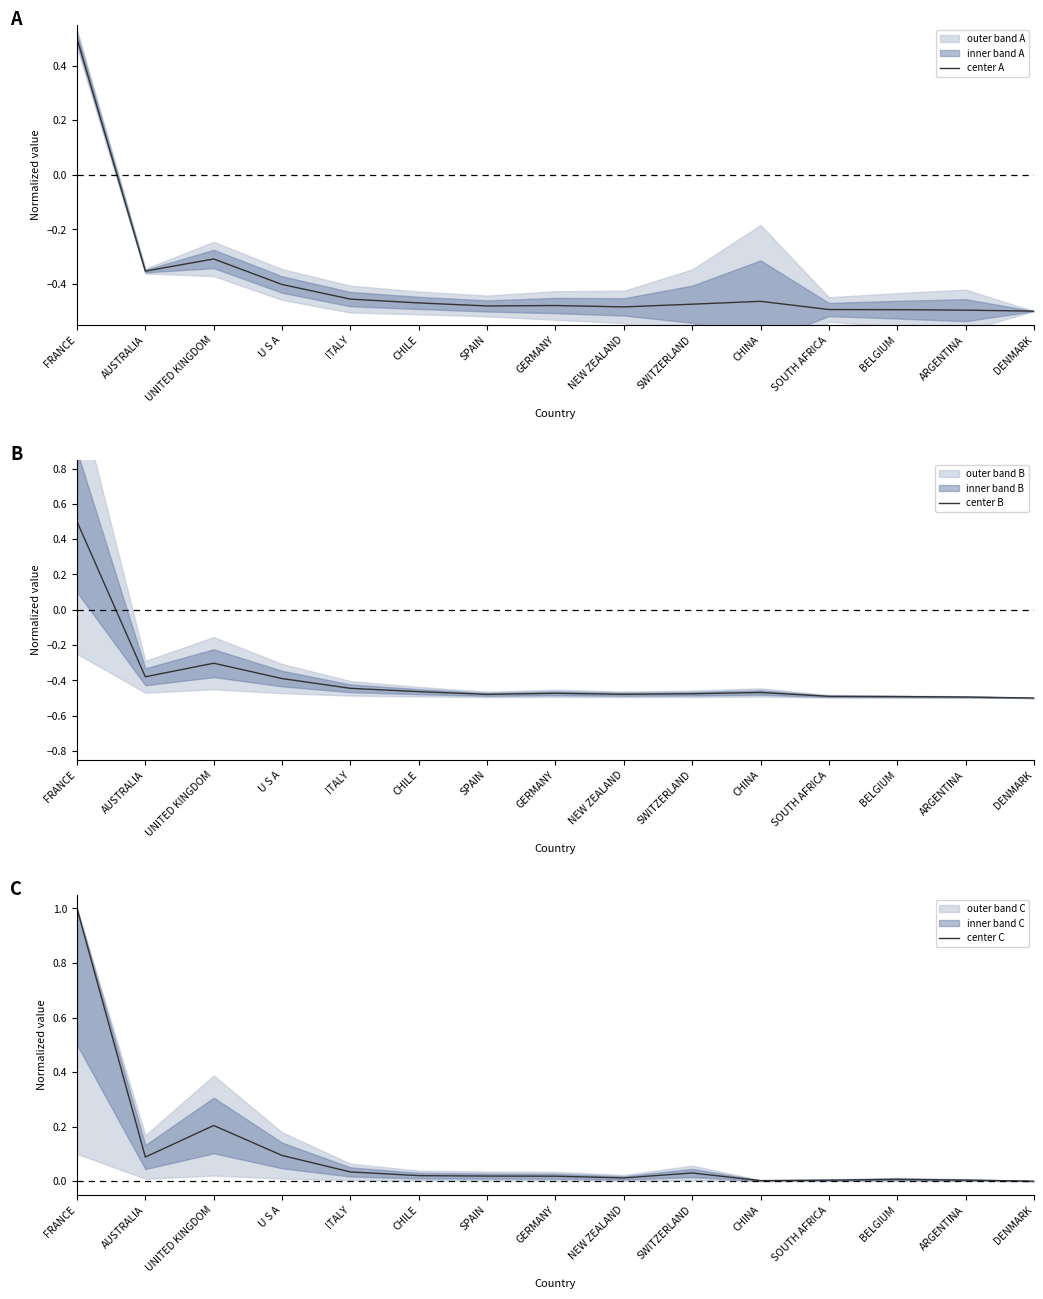

Does the chart display data point markers on the line(s)?

No